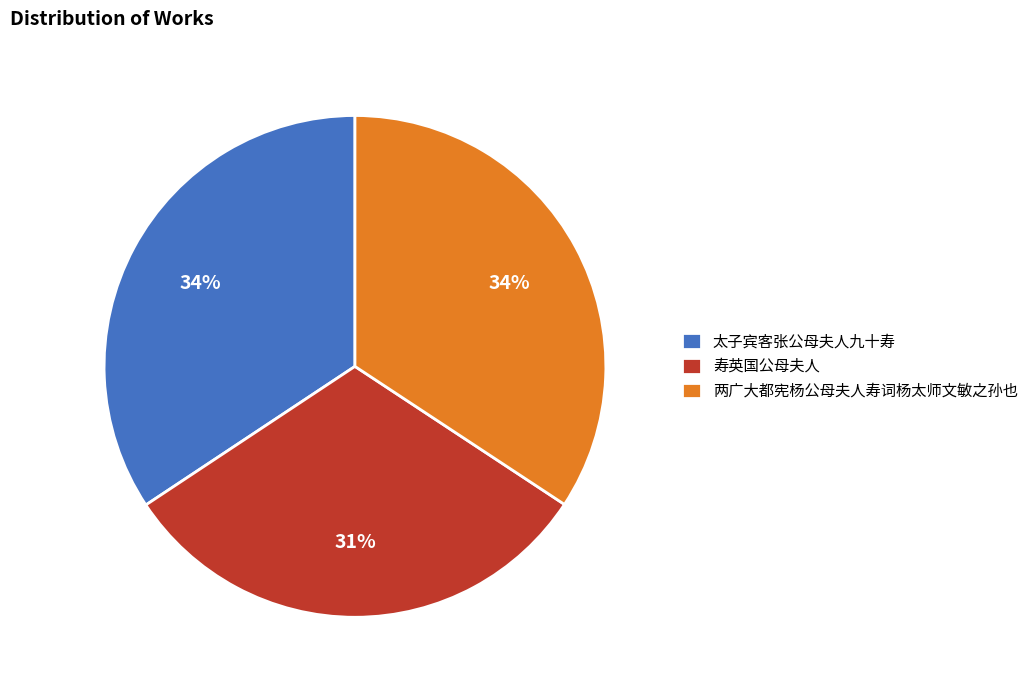

To the nearest percent, what portion does 寿英国公母夫人 represent?

31%